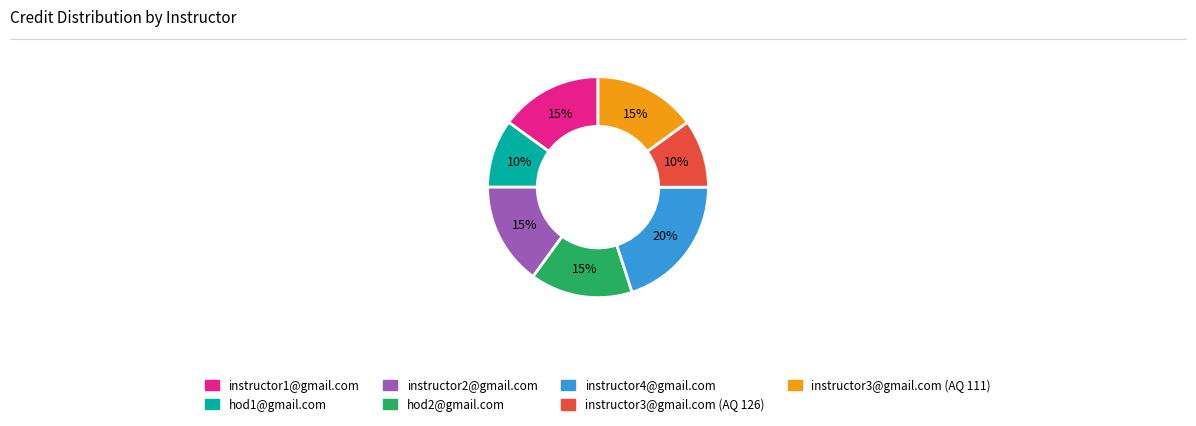

Is the sum of instructor3@gmail.com (AQ 111) and instructor4@gmail.com greater than half?

No